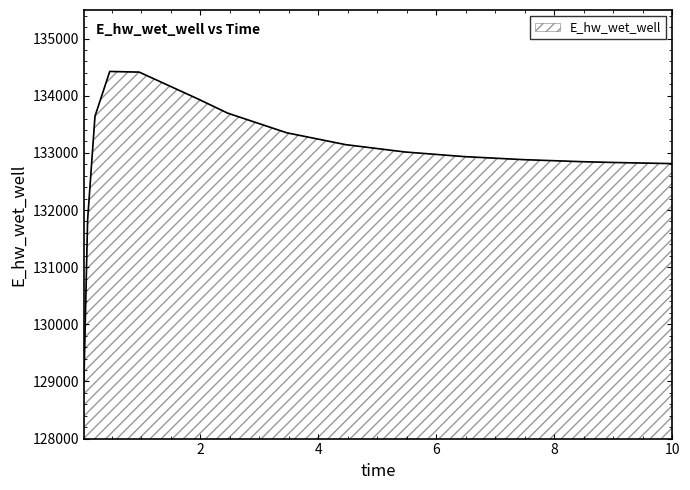

What is the minimum value shown in the chart?

128994.6